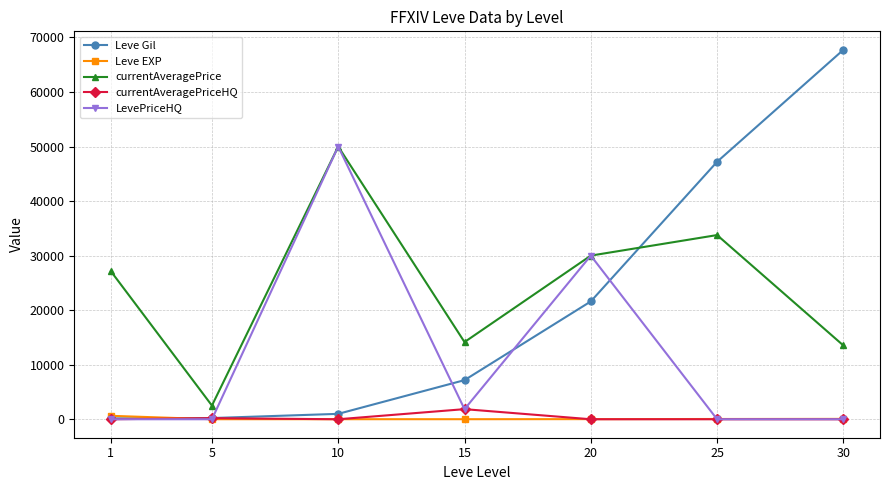

Which label corresponds to the largest value in the chart?

30